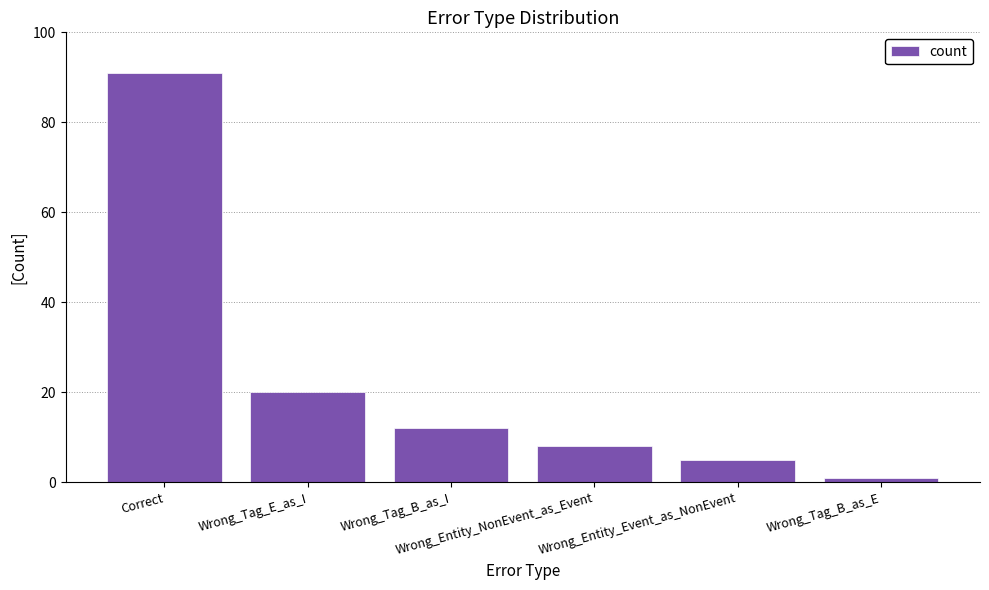

Which has a higher value, Wrong_Entity_NonEvent_as_Event or Wrong_Tag_B_as_I?

Wrong_Tag_B_as_I